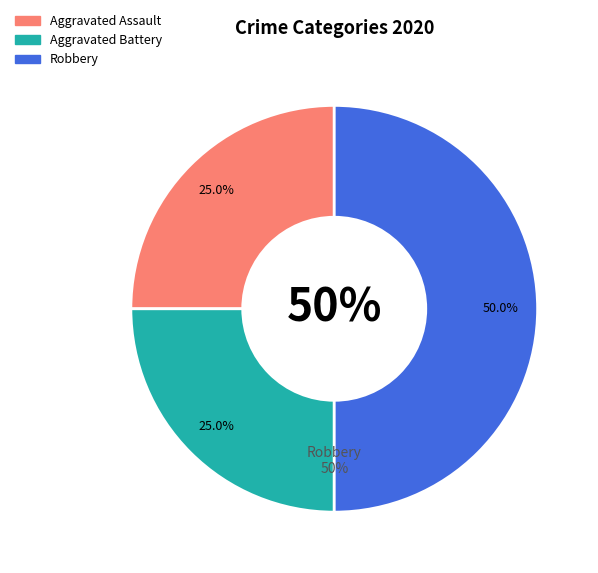

The Aggravated Assault slice represents 25% of the pie. True or false?

True